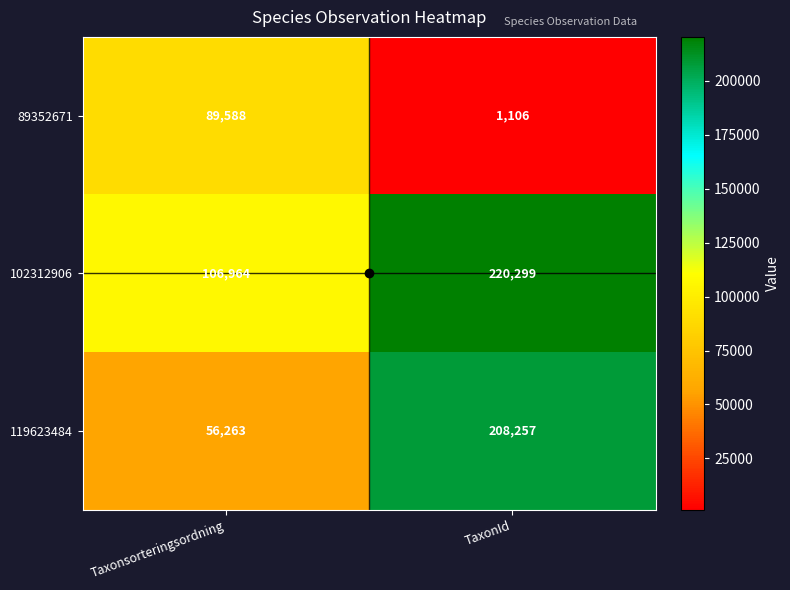

Between Taxonsorteringsordning and TaxonId, which series saw the biggest shift?

119623484